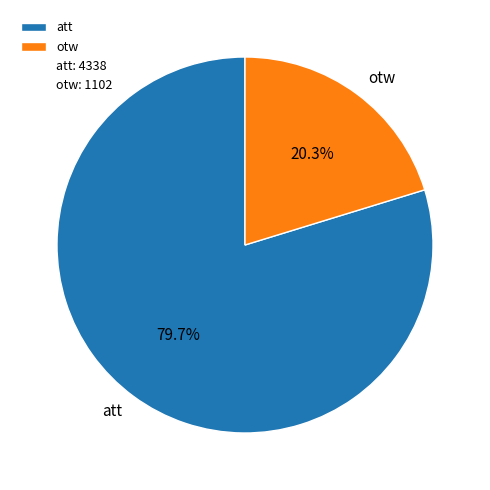

Combined, do otw and att account for over 50%?

Yes